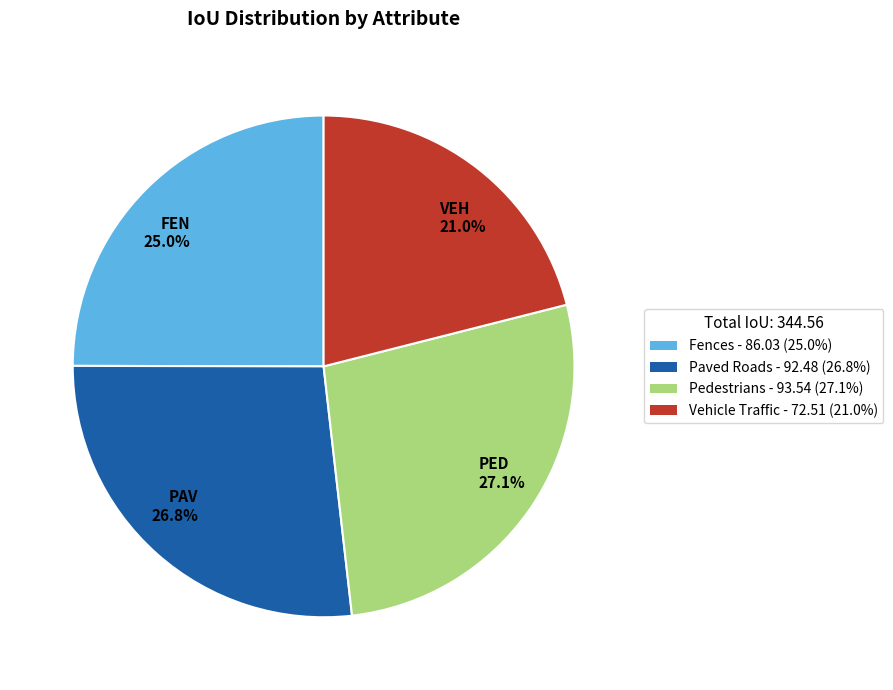

Which slice is the smallest?

VEH 21.0%